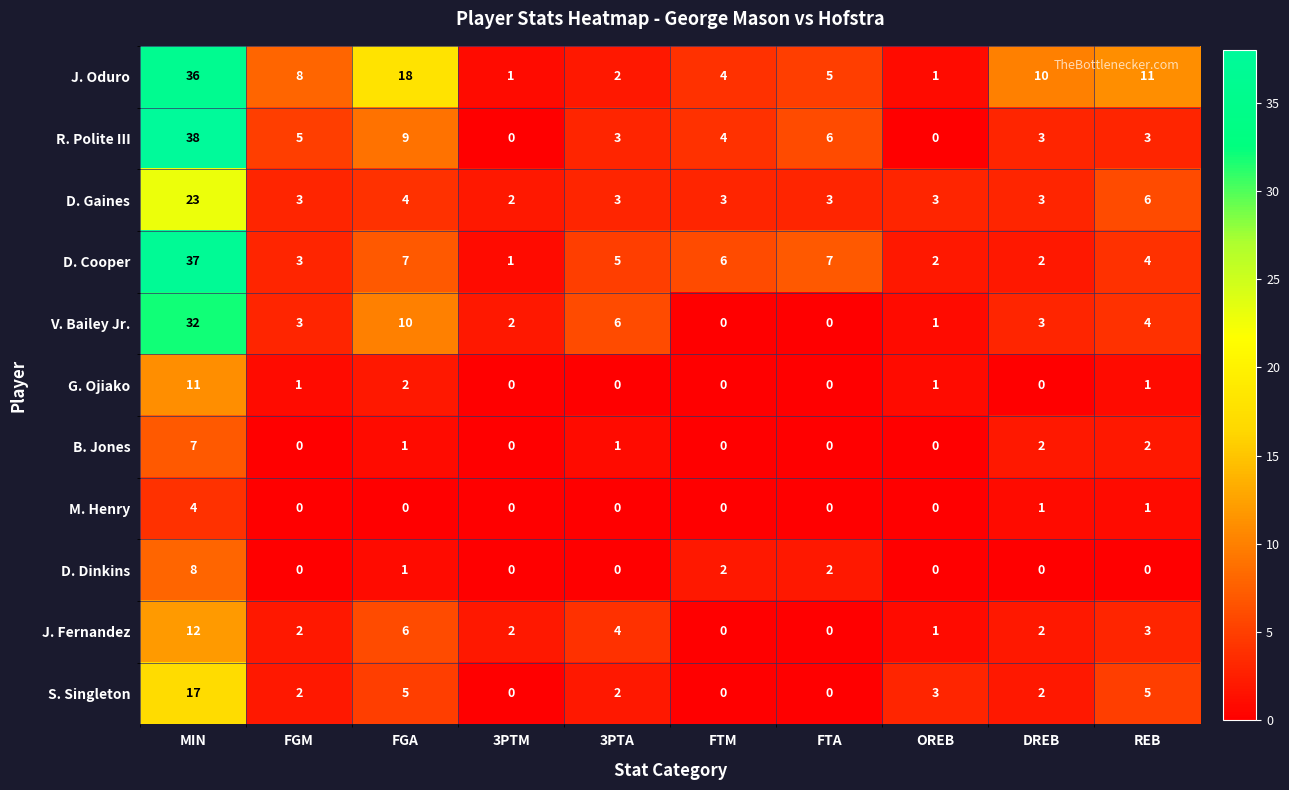

At which label does V. Bailey Jr. first exceed 3?

MIN